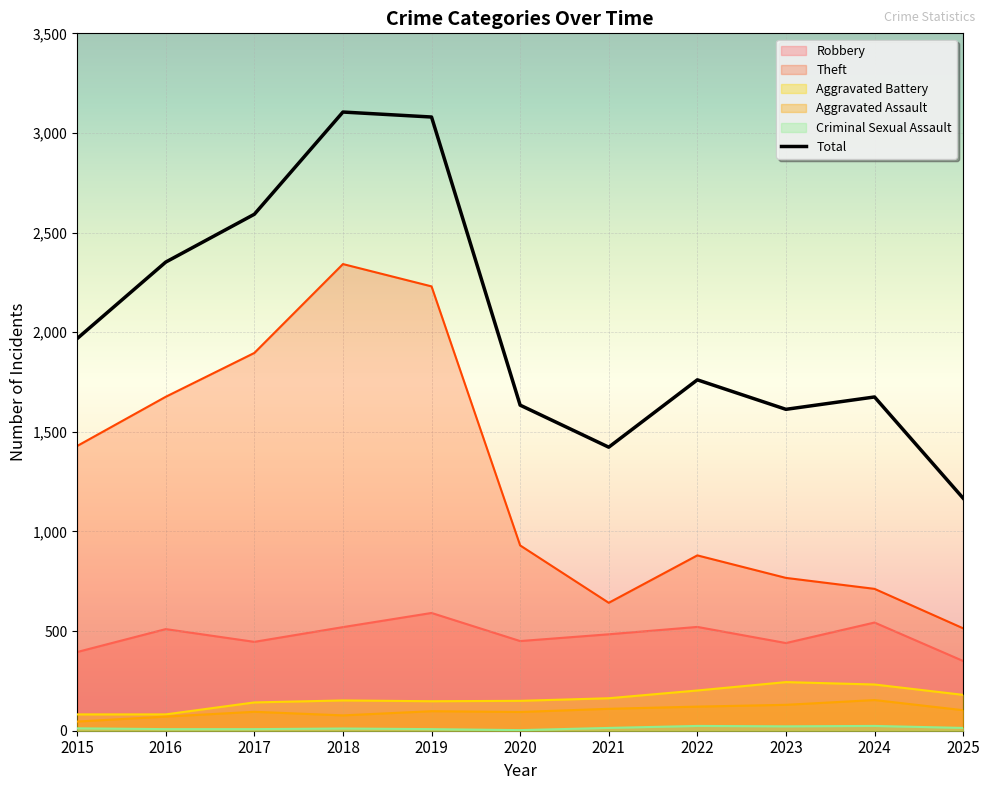

Rank the series at 2020 from lowest to highest value.

Criminal Sexual Assault, Aggravated Assault, Aggravated Battery, Robbery, Theft, Total